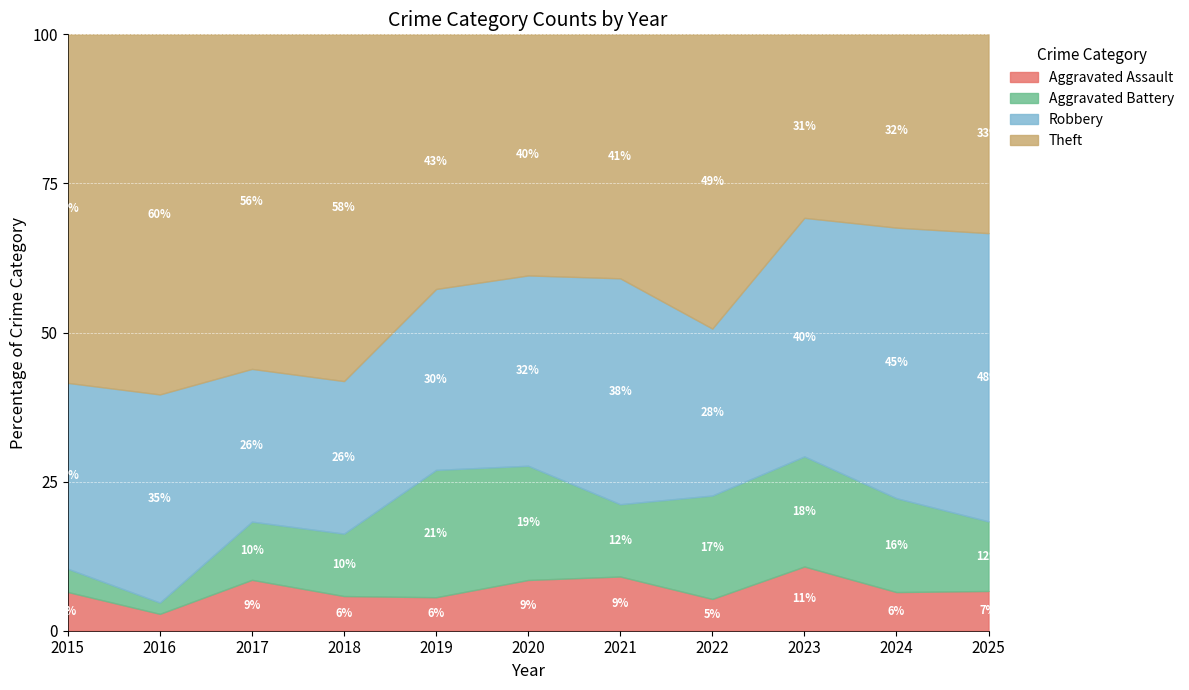

True or false: Aggravated Assault and Robbery cross at least once.

False